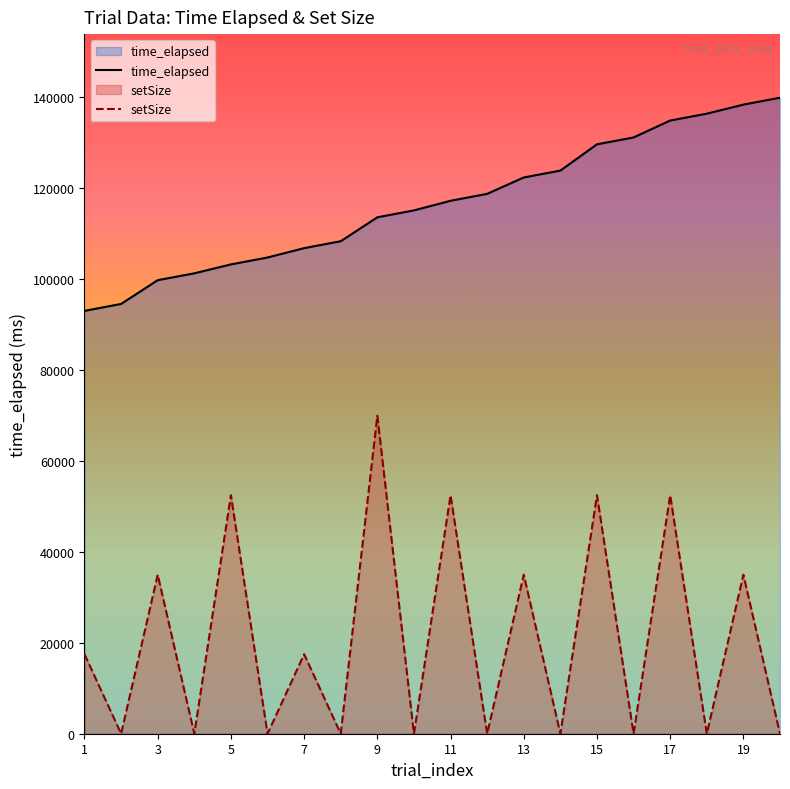

What is the greatest value displayed?

139830.0